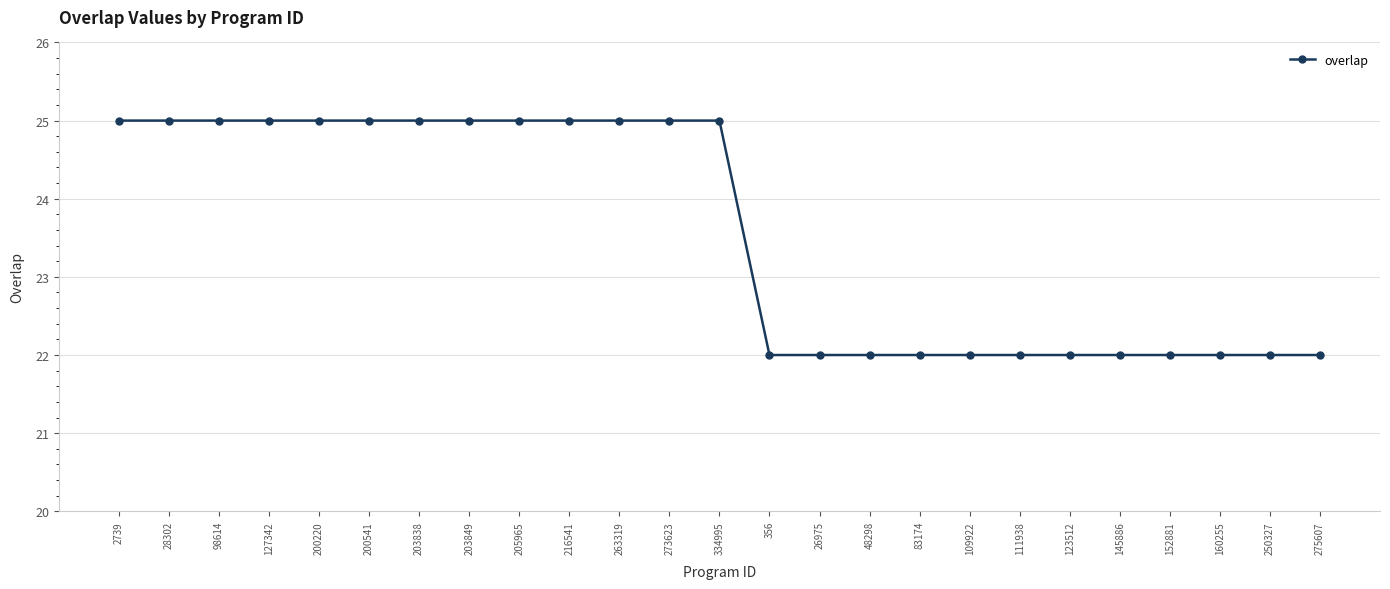

What is the difference between the maximum and minimum values?

3